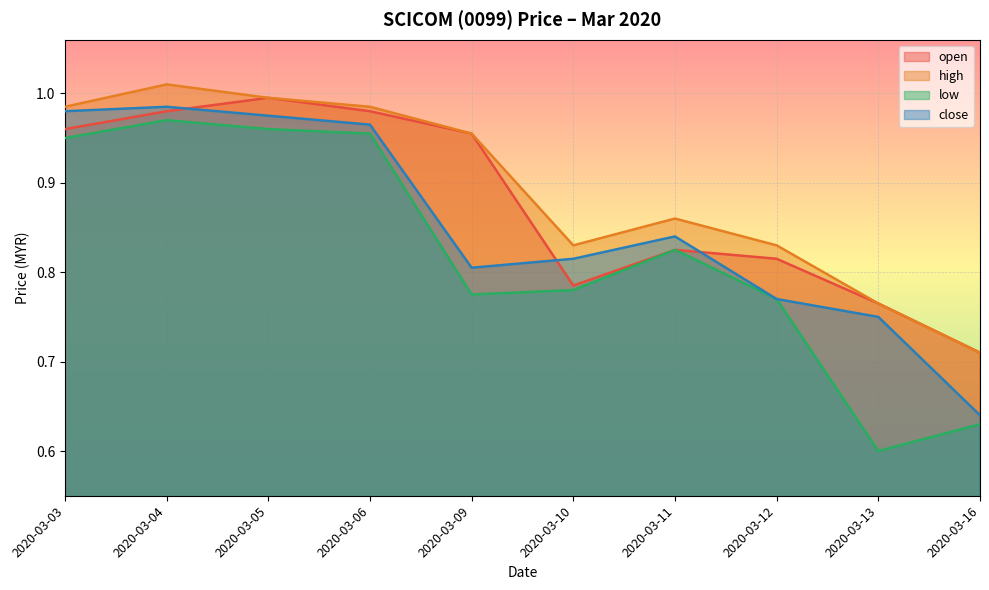

What is the difference between the second highest and minimum values in the high series?

0.3